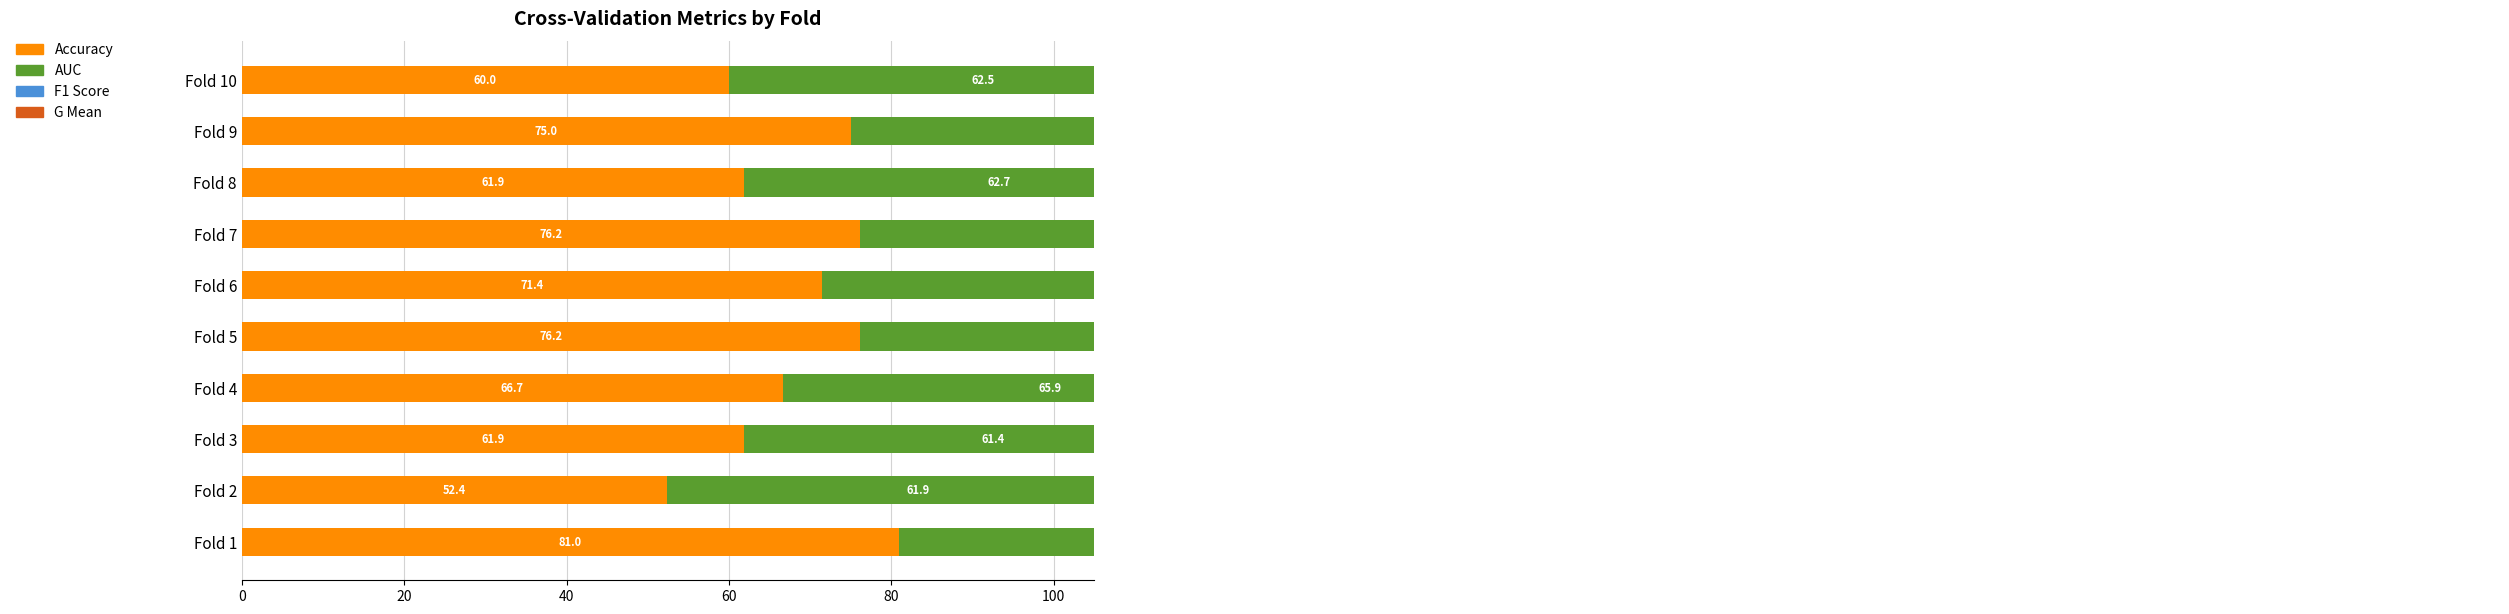

Which series has the largest total across all categories?

AUC